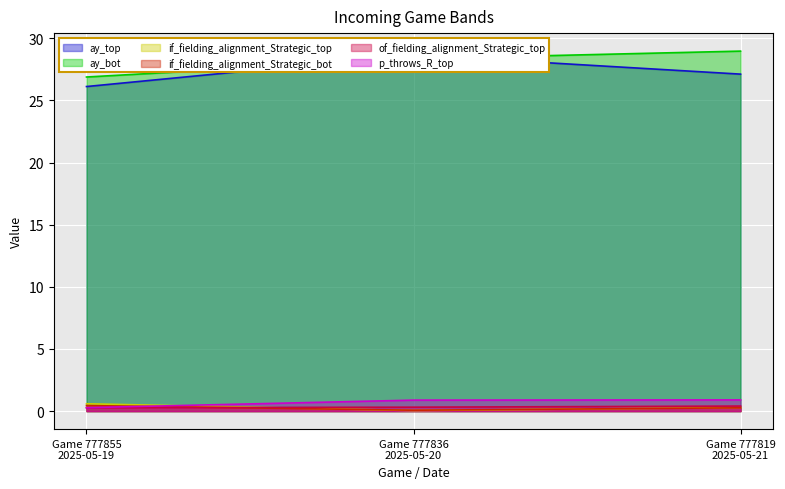

What is the maximum value for ay_bot?

29.0